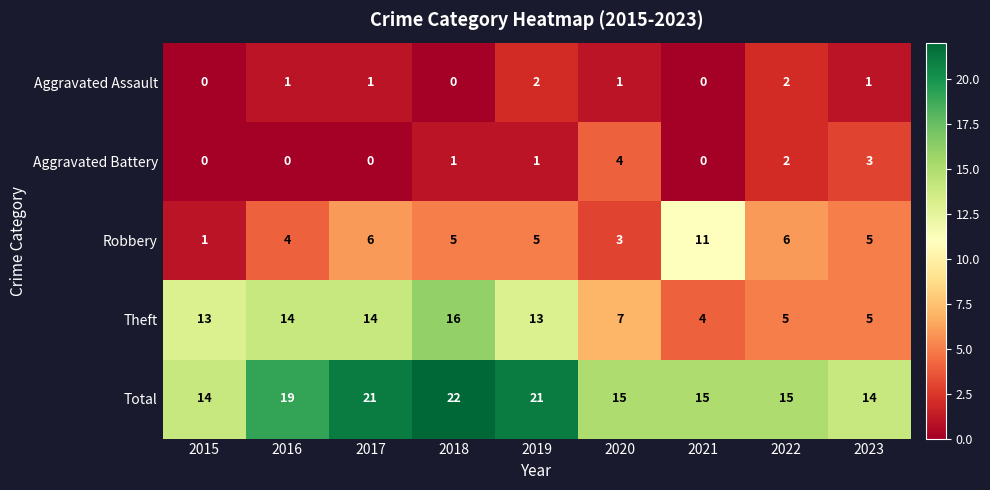

What is the difference between the Theft values at 2021 and 2016?

10